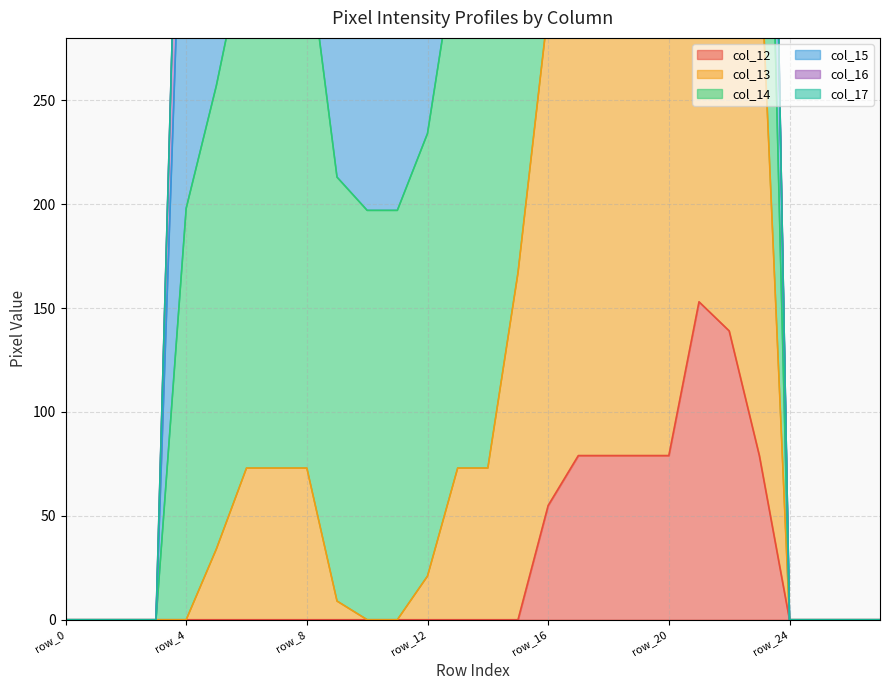

Is the value of col_14 at row_20 greater than the value of col_13 at row_11?

Yes